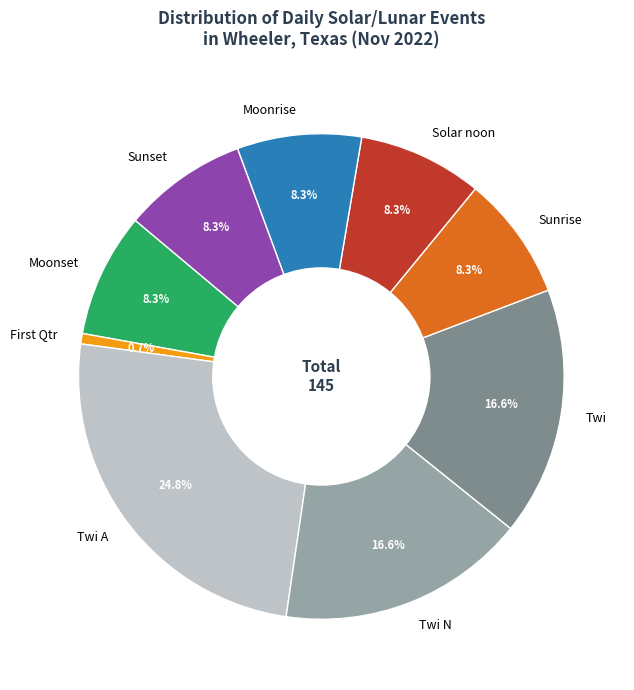

What is the ratio of the value at Twi N to the value at Sunrise?

2.0